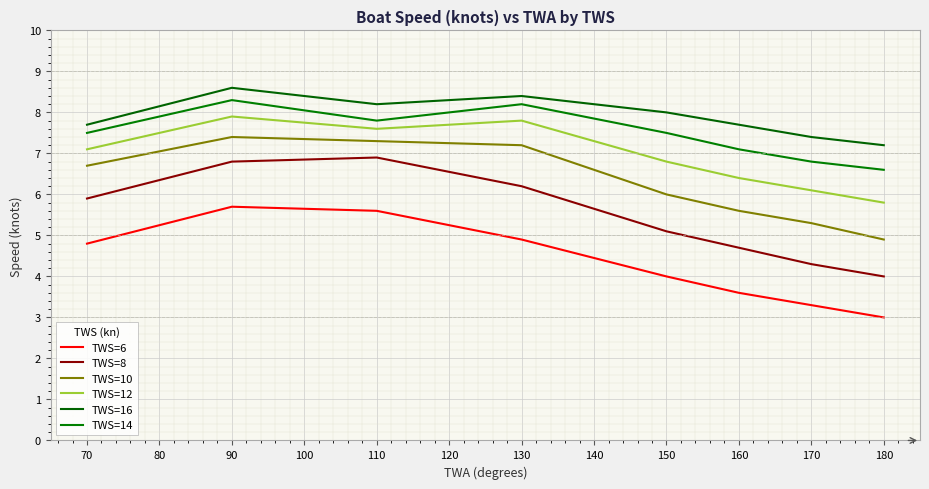

At which label does TWS=14 first exceed 7?

70